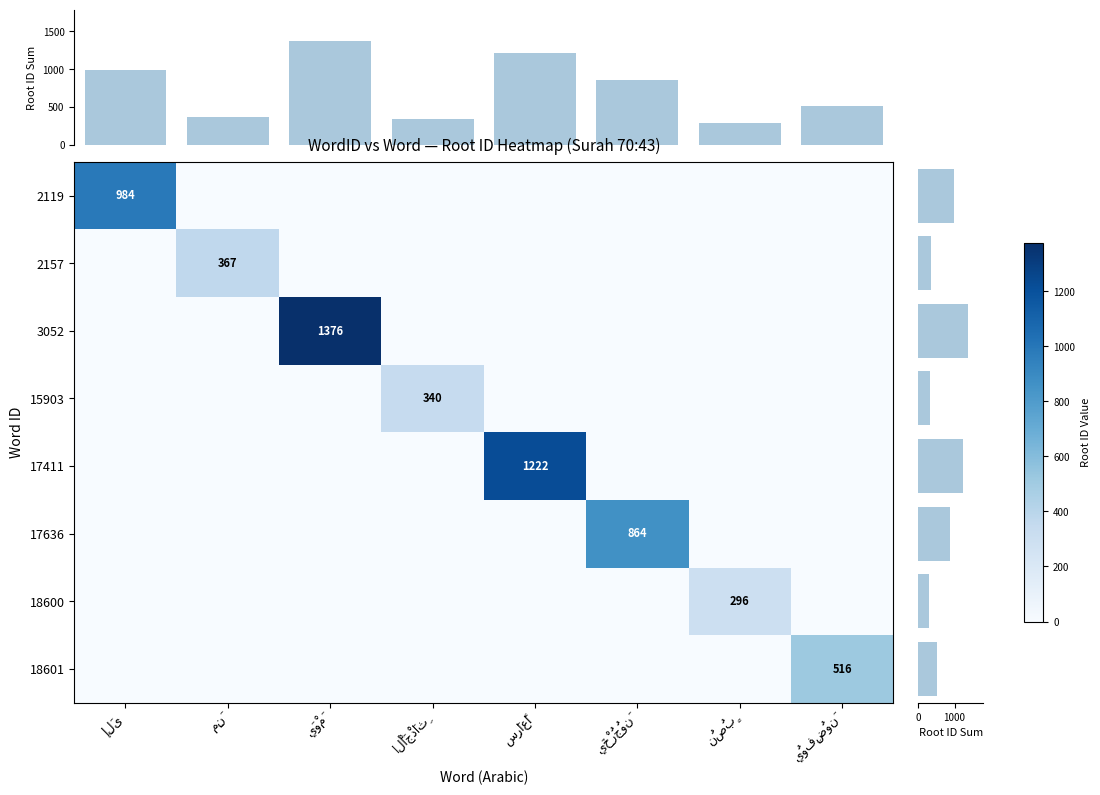

What is the sum of all 18601 values?

516